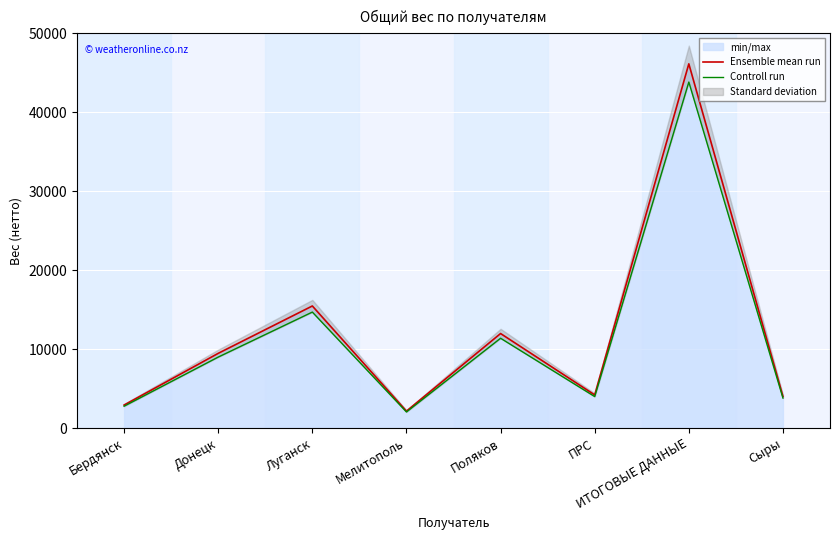

Reading left to right, transcribe all the data shown in this chart.

Ensemble mean run: Бердянск=2910.0	Донецк=9460.0	Луганск=15460.0	Мелитополь=2140.0	Поляков=11970.0	ПРС=4194.0	ИТОГОВЫЕ ДАННЫЕ=46134.0	Сыры=4000.0
Controll run: Бердянск=2764.5	Донецк=8987.0	Луганск=14687.0	Мелитополь=2033.0	Поляков=11371.5	ПРС=3984.3	ИТОГОВЫЕ ДАННЫЕ=43827.3	Сыры=3800.0